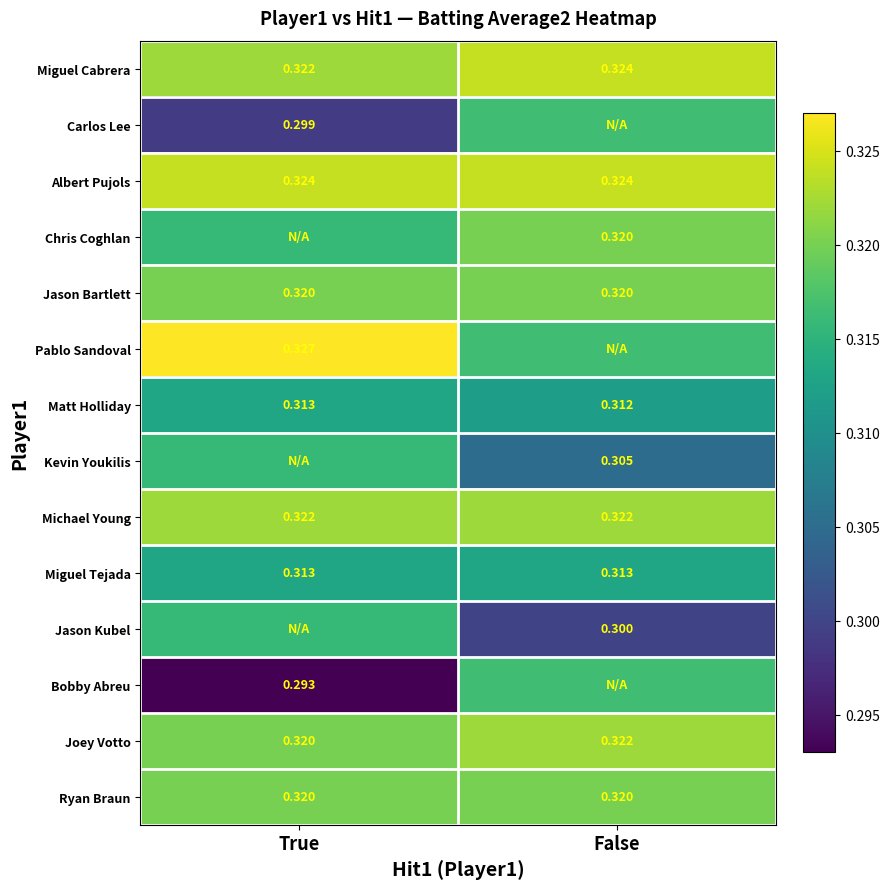

Is the value of Miguel Tejada at False greater than the value of Ryan Braun at False?

No